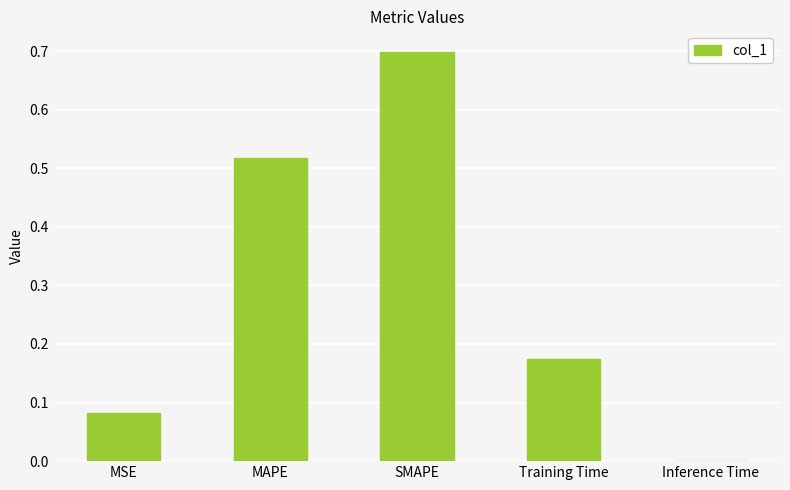

What is the greatest value displayed?

0.7